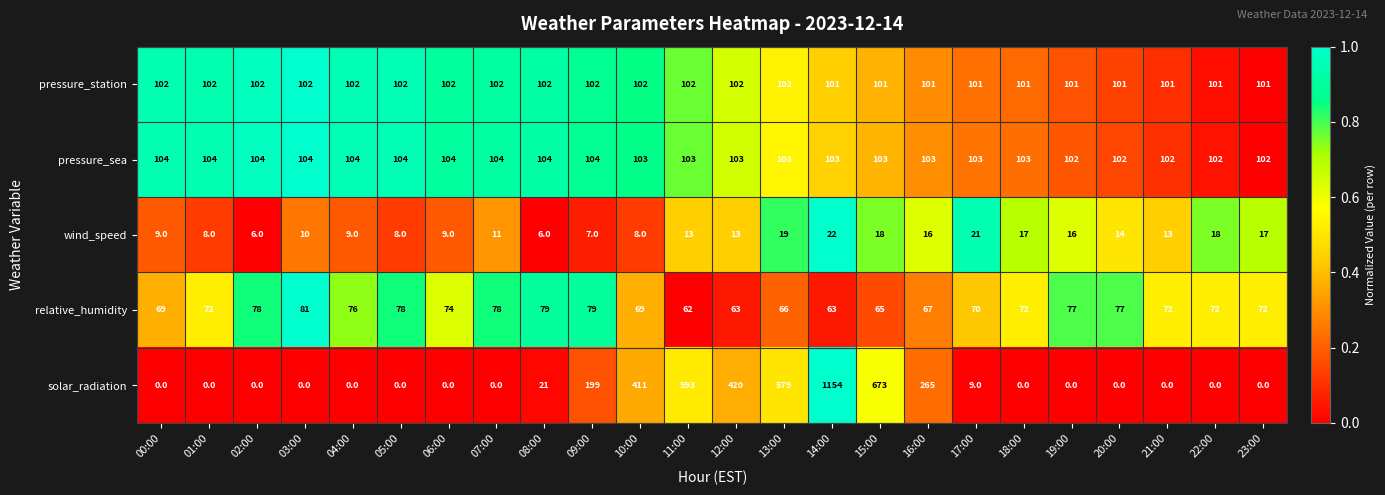

How many distinct data groups are displayed?

5